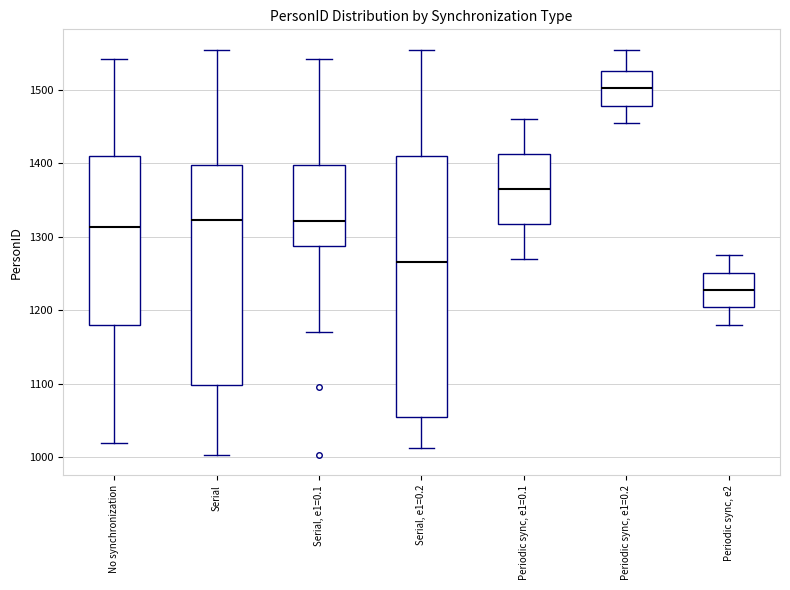

Which box's median line is the highest?

Periodic sync, e1=0.2